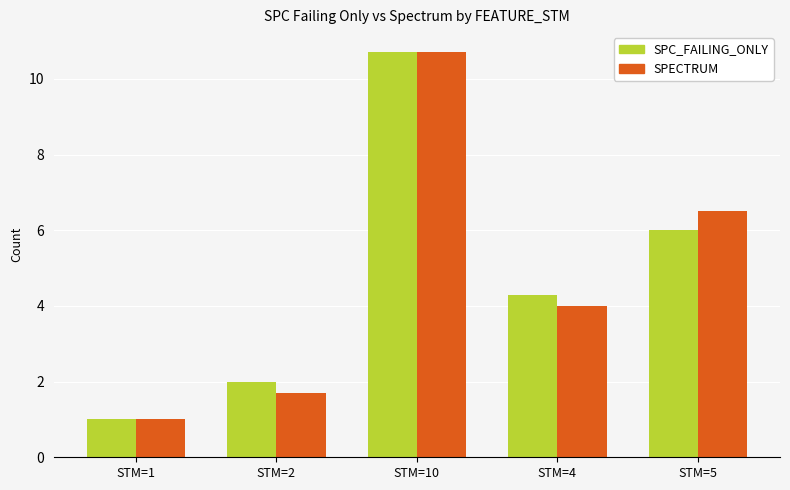

At which category is the sum across all series the highest?

STM=10